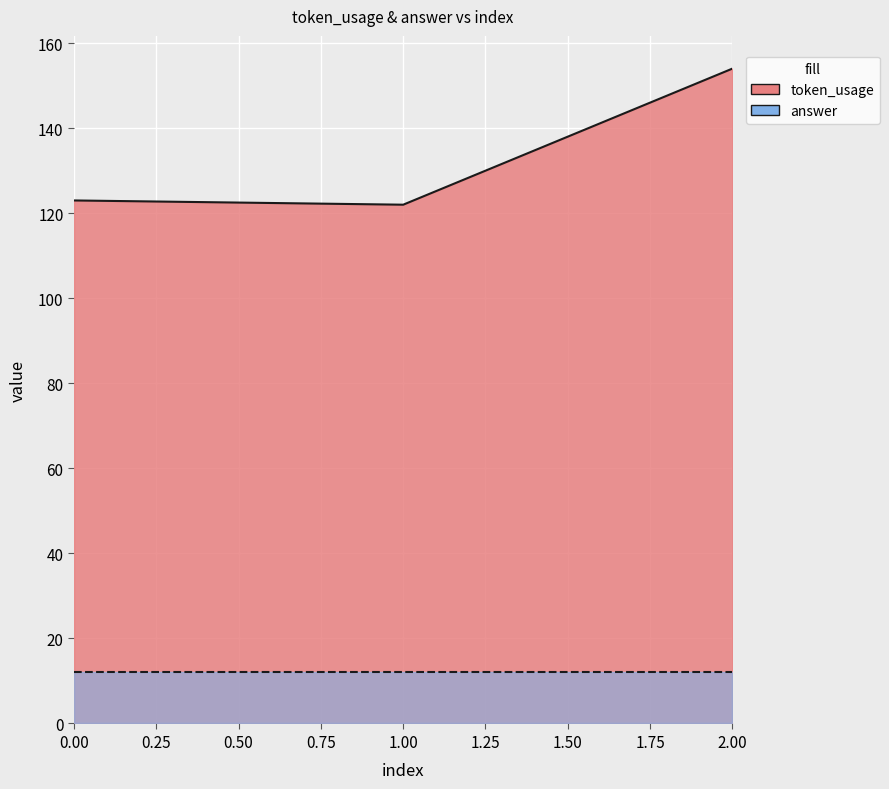

At which category does the chart reach its minimum across all series?

1